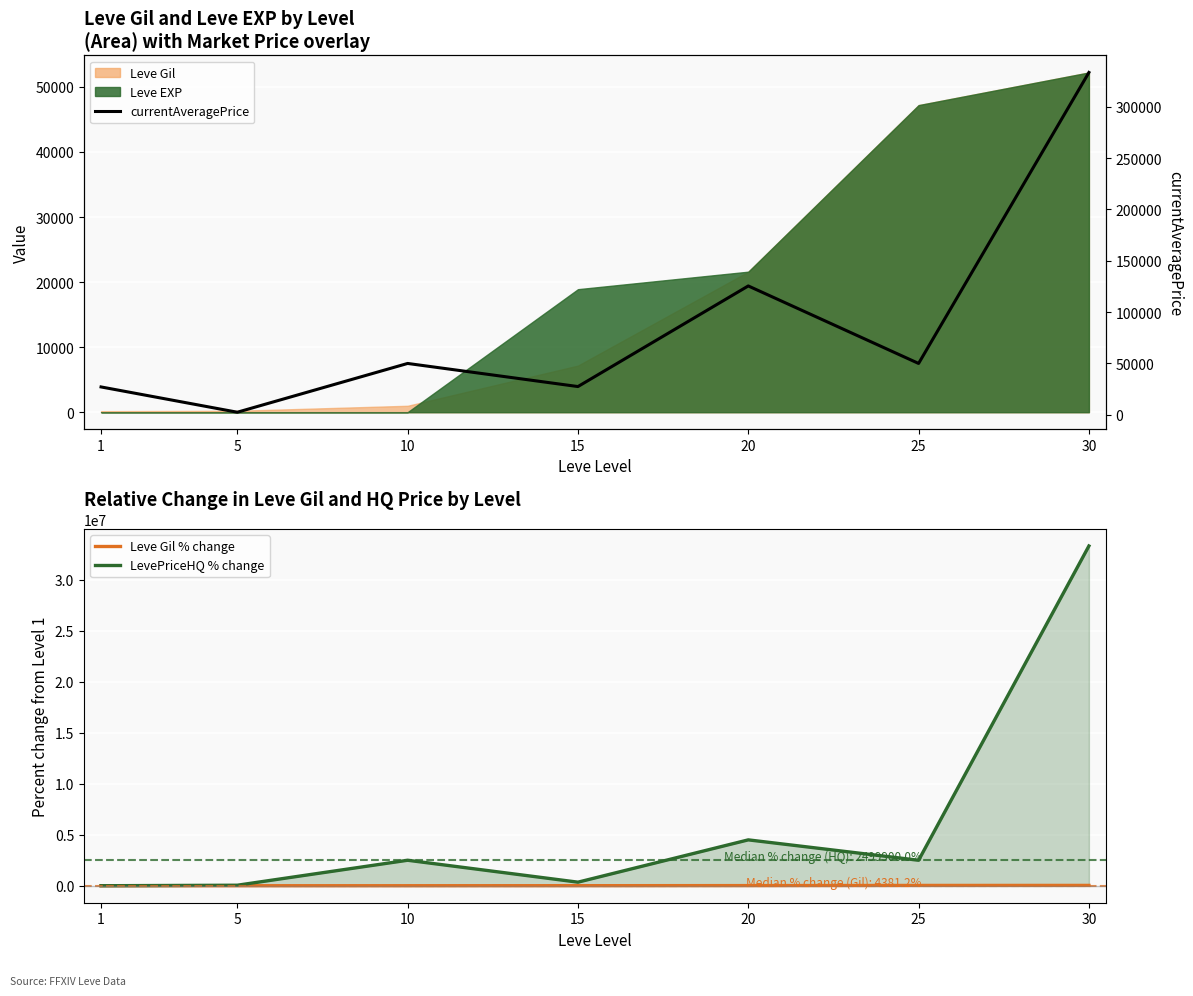

How many interior local valleys does the LevePriceHQ % change series have?

2